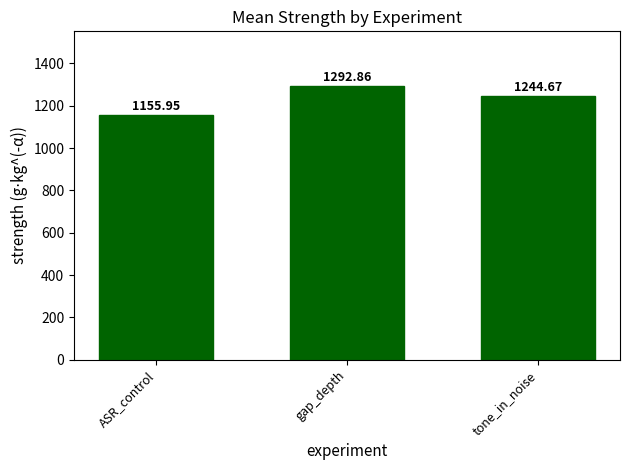

Approximately how many times larger is the value at gap_depth compared to tone_in_noise?

1.0